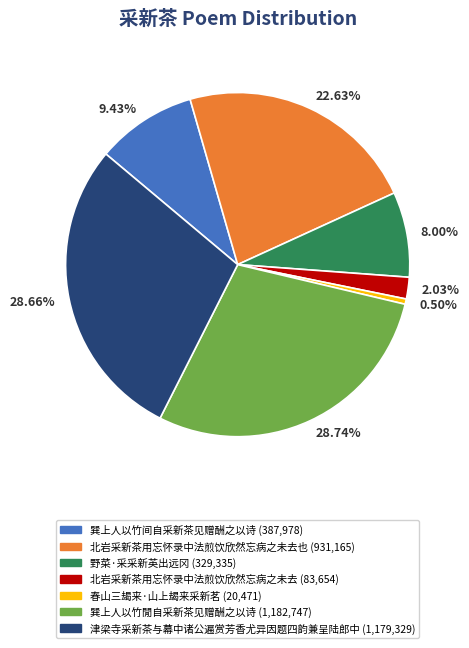

How many slices are in this pie chart?

7